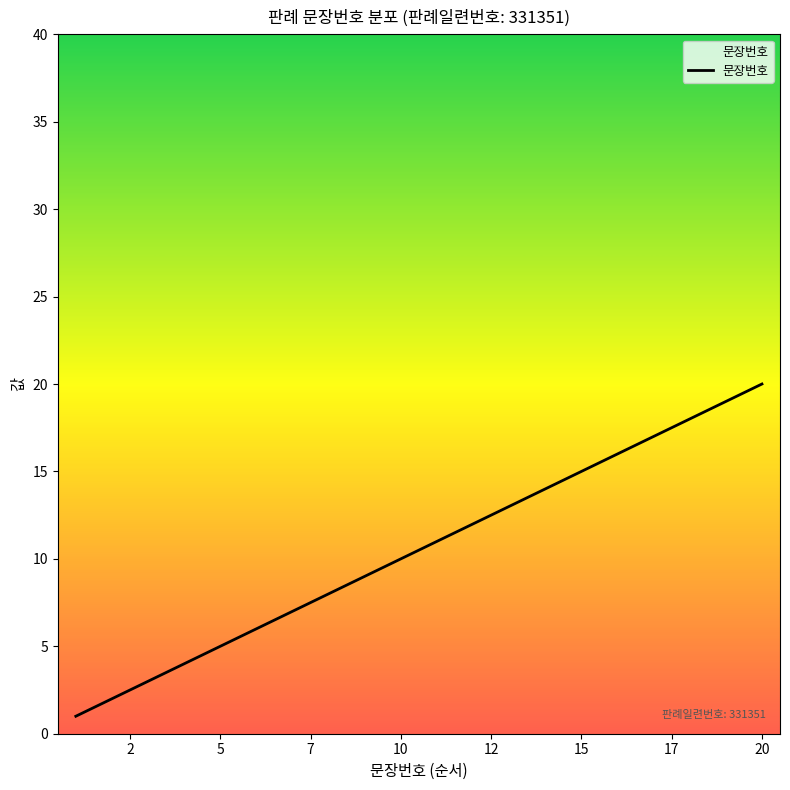

What is the difference between the maximum and minimum values?

19